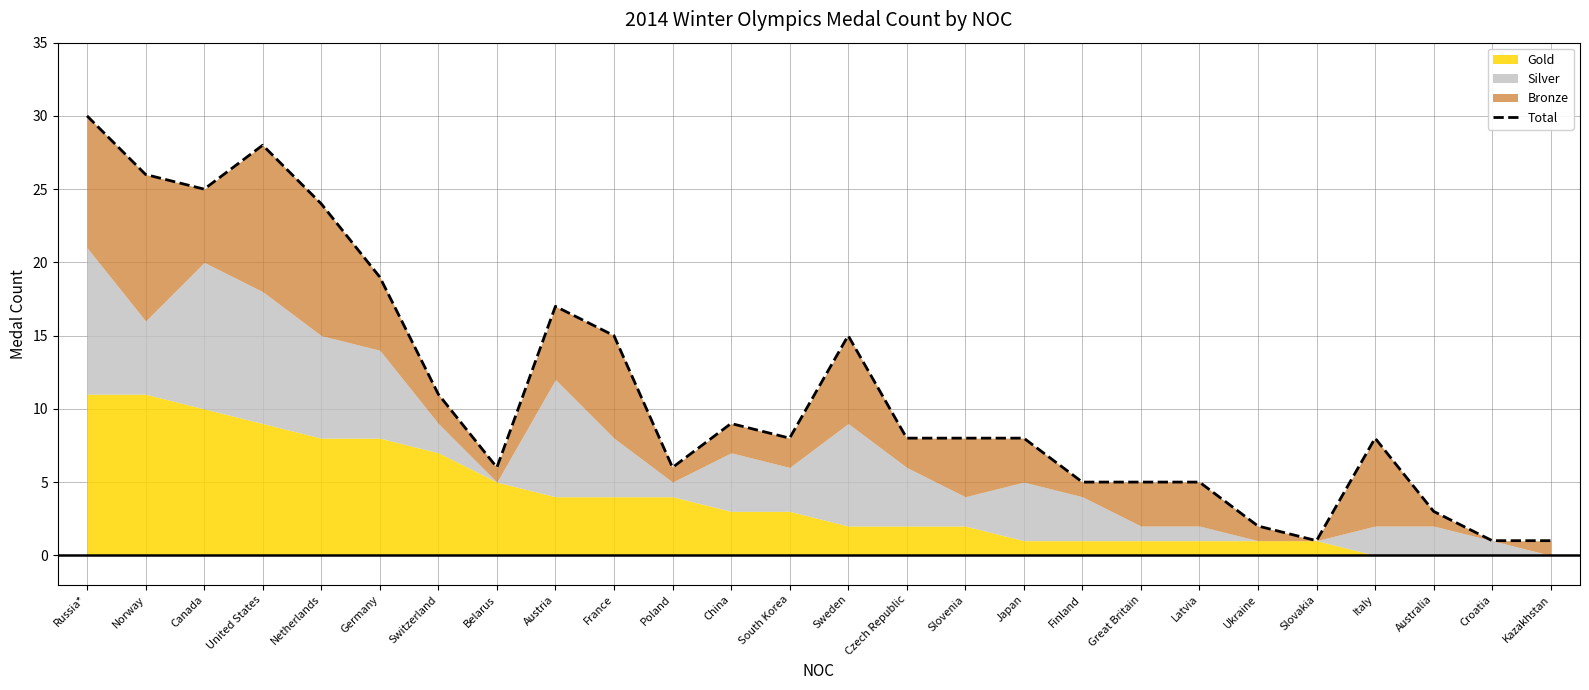

Reading left to right, extract all data points from this chart.

Russia*=30	Norway=26	Canada=25	United States=28	Netherlands=24	Germany=19	Switzerland=11	Belarus=6	Austria=17	France=15	Poland=6	China=9	South Korea=8	Sweden=15	Czech Republic=8	Slovenia=8	Japan=8	Finland=5	Great Britain=5	Latvia=5	Ukraine=2	Slovakia=1	Italy=8	Australia=3	Croatia=1	Kazakhstan=1